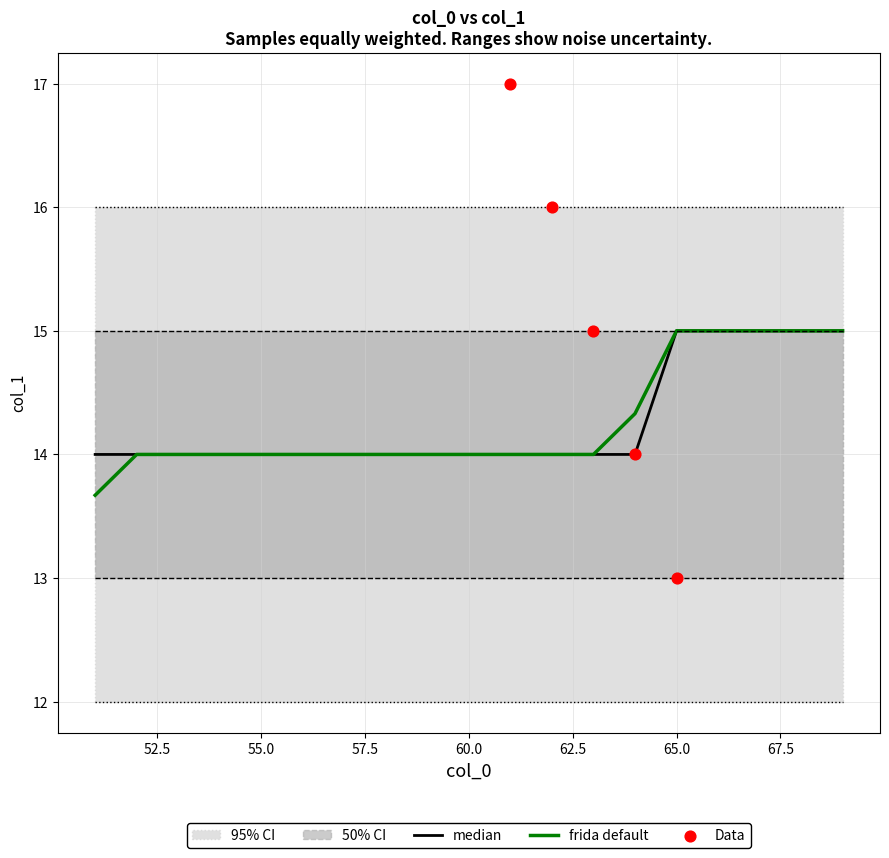

Which series has the largest total across all categories?

upper_95